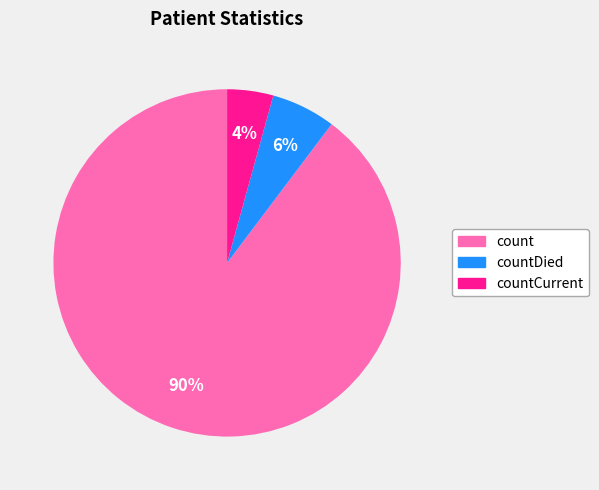

How many slices are in this pie chart?

3